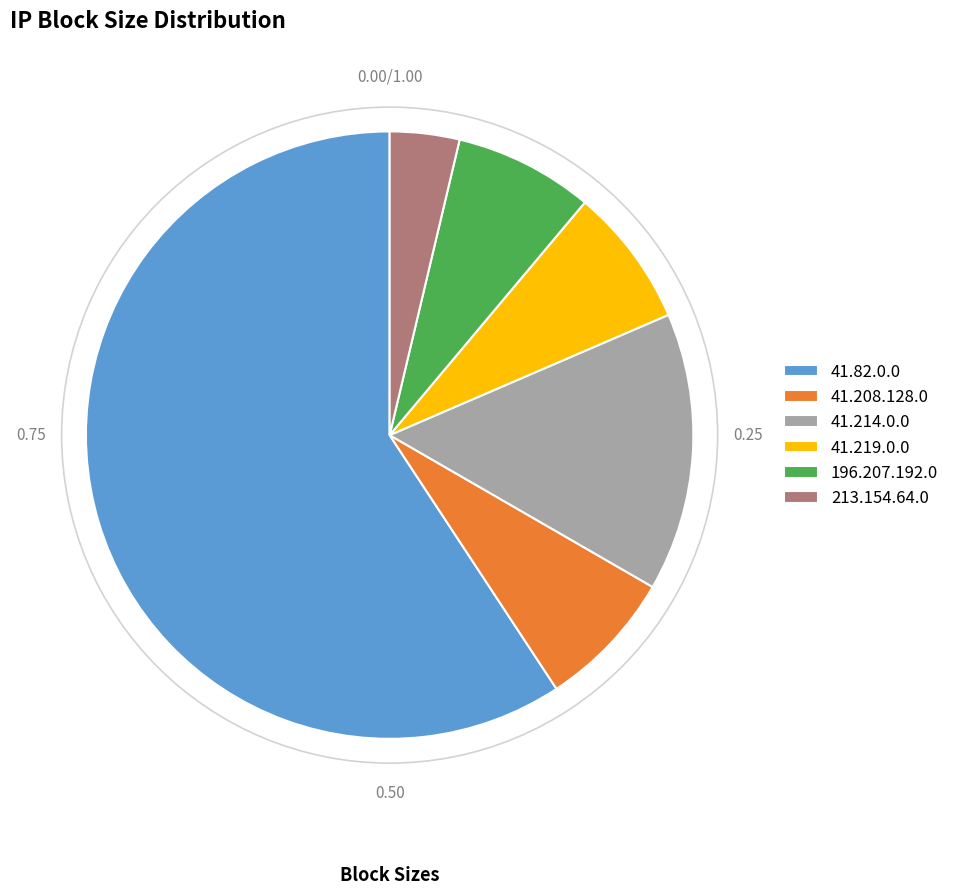

Which category has the biggest portion of the pie?

41.82.0.0